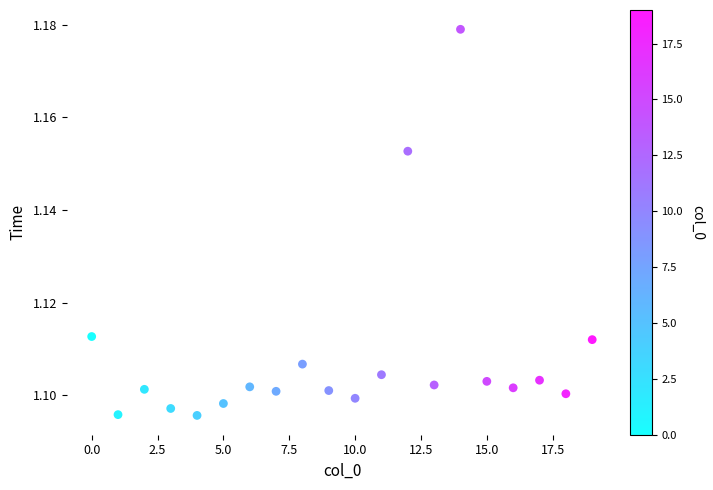

How many data points are displayed?

20